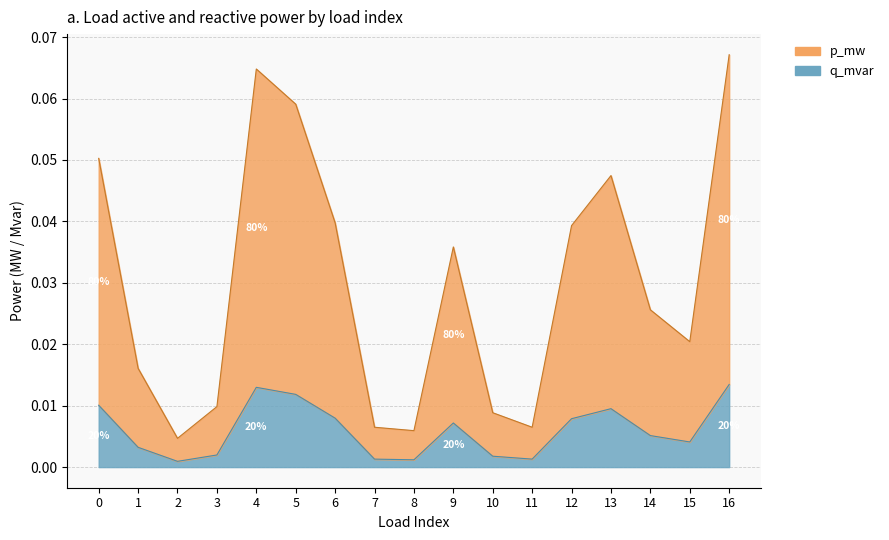

How many series are shown in this chart?

2